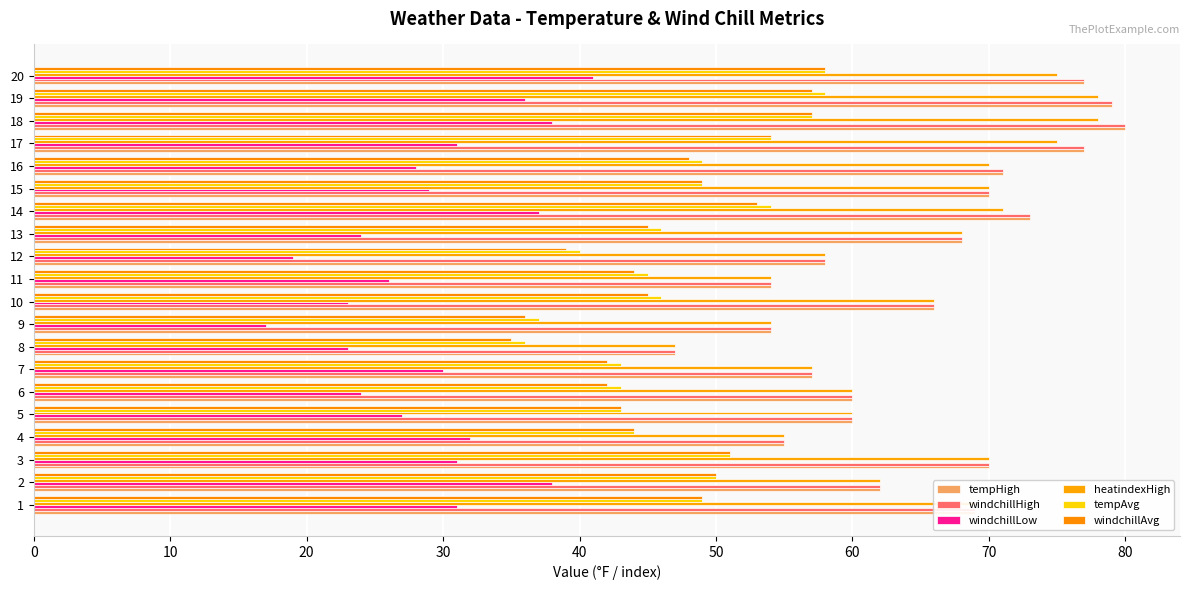

How many values in the windchillAvg series are below 48?

10